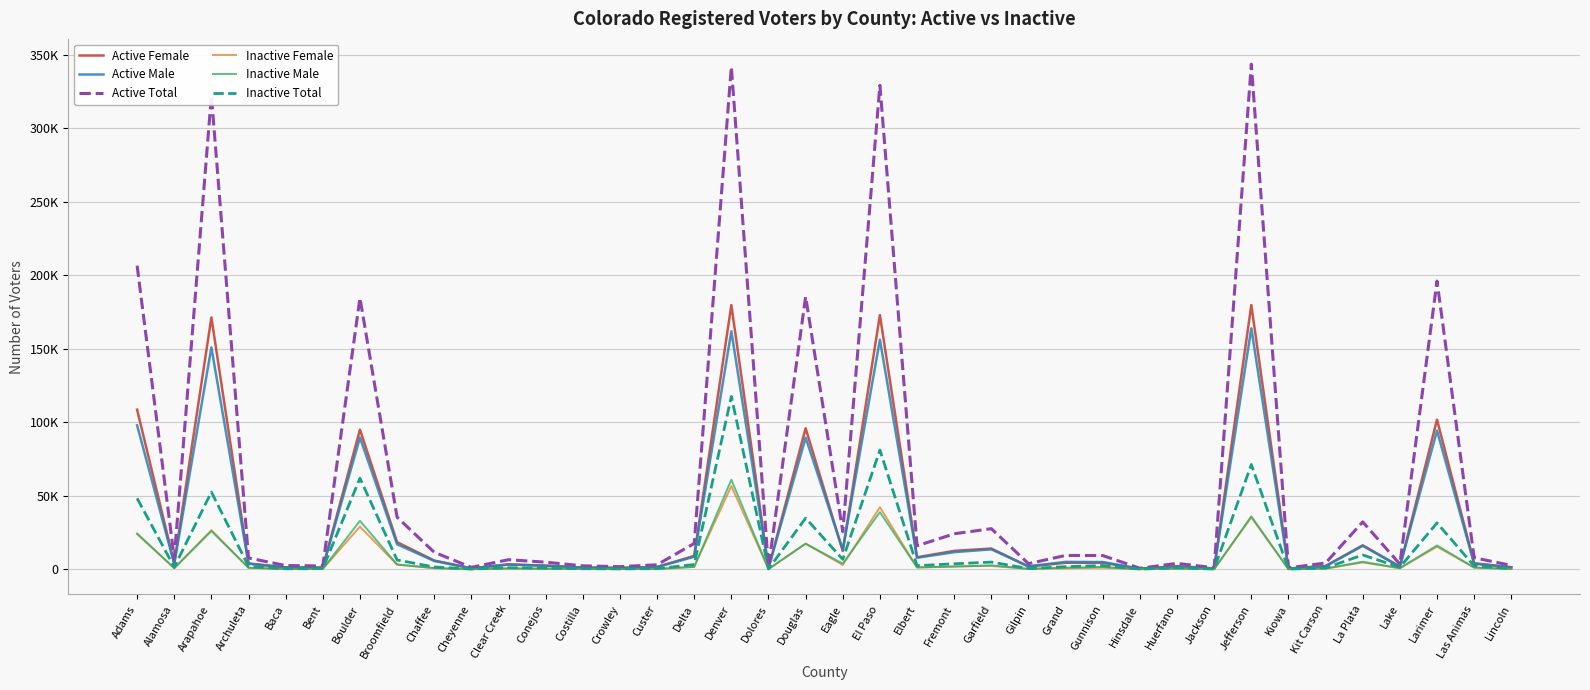

What is the lowest value of the Inactive Female series?

40